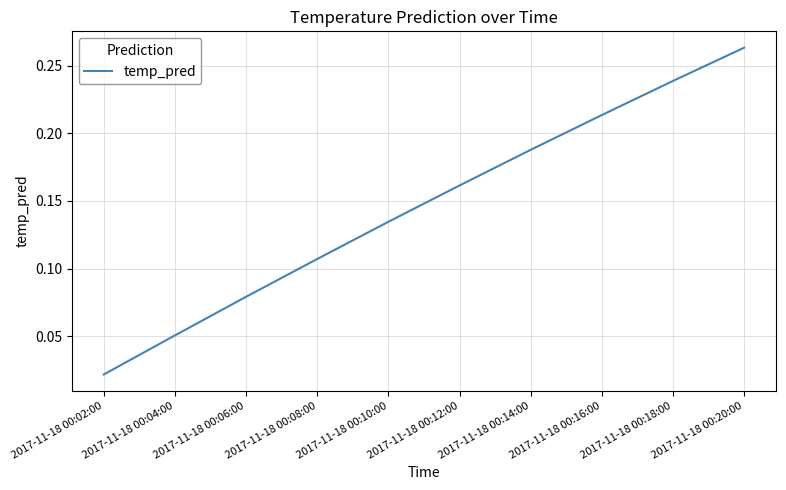

Between 2017-11-18 00:12:00 and 2017-11-18 00:16:00, which is larger?

2017-11-18 00:16:00